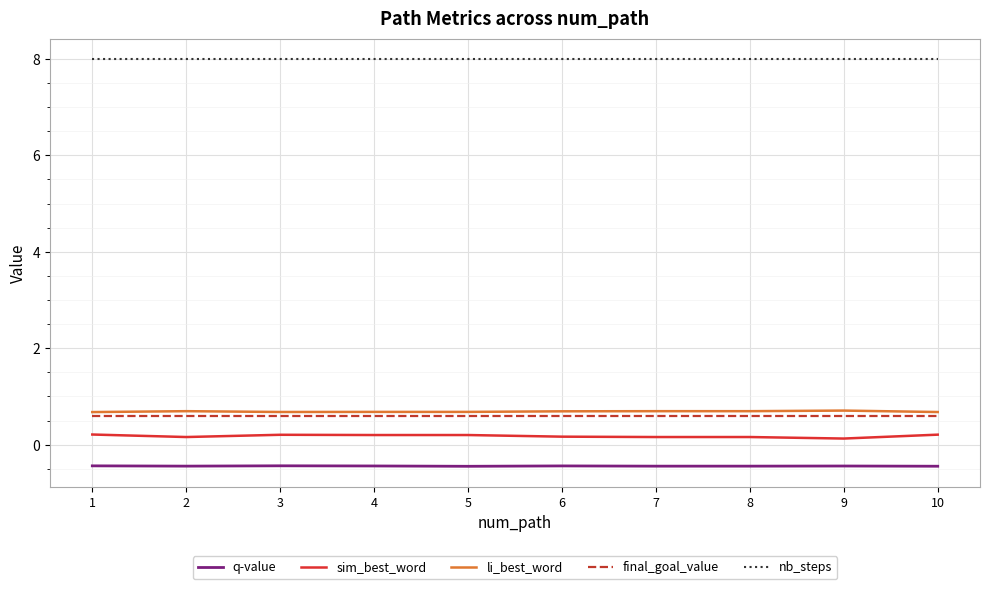

What is the spread (max minus min) of values at 5?

8.4